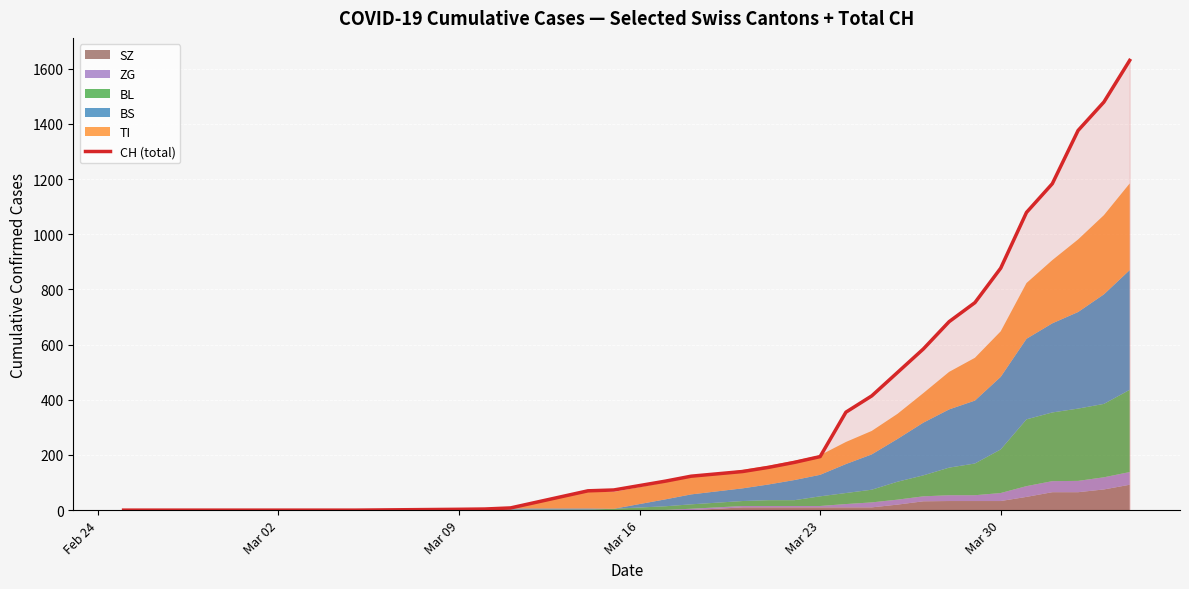

What is the maximum value for CH (total)?

1630